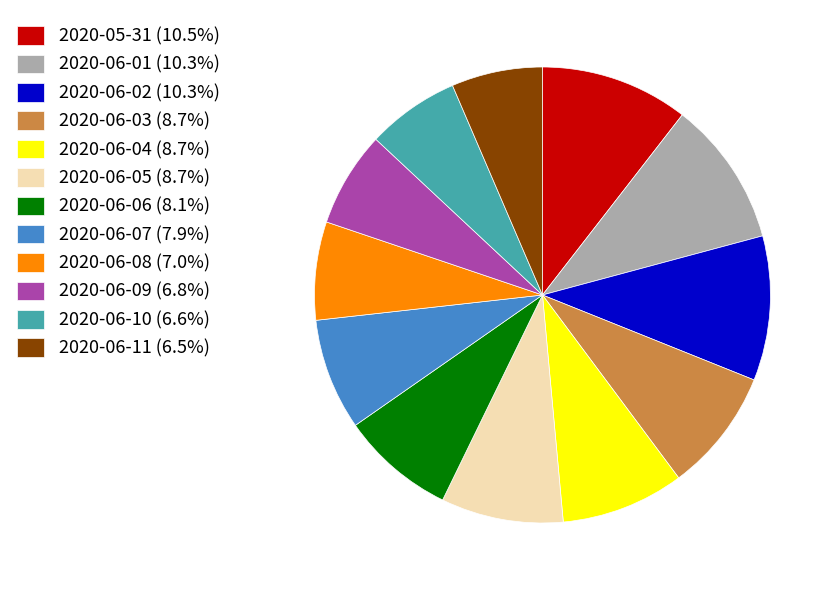

Approximately how many times larger is the value at 2020-06-03 (8.7%) compared to 2020-06-07 (7.9%)?

1.1